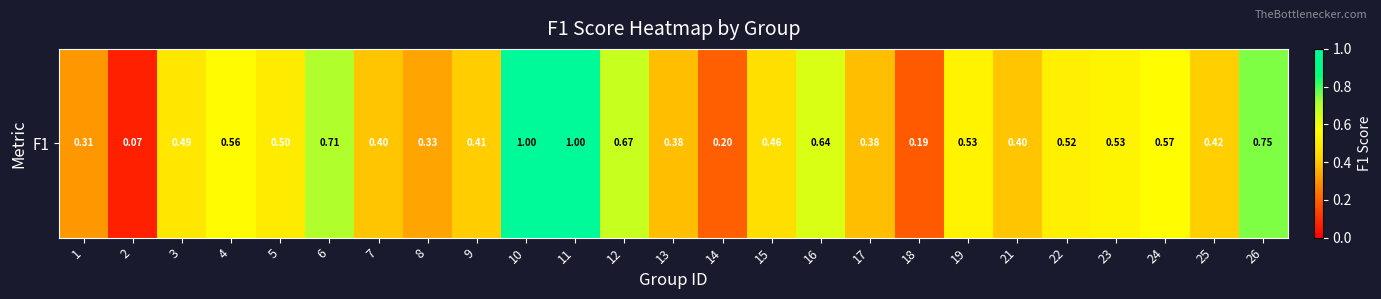

List the labels in order of value, smallest first.

2, 18, 14, 1, 8, 13, 17, 7, 21, 9, 25, 15, 3, 5, 22, 19, 23, 4, 24, 16, 12, 6, 26, 10, 11